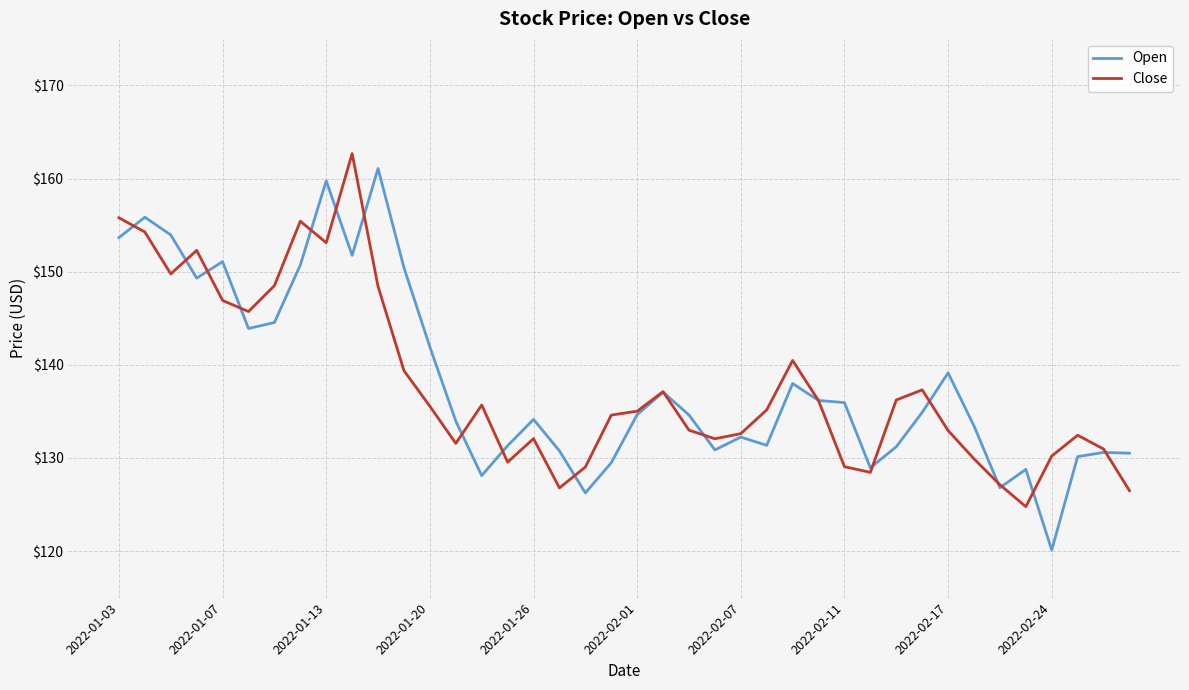

What is the minimum value shown in the chart?

120.1